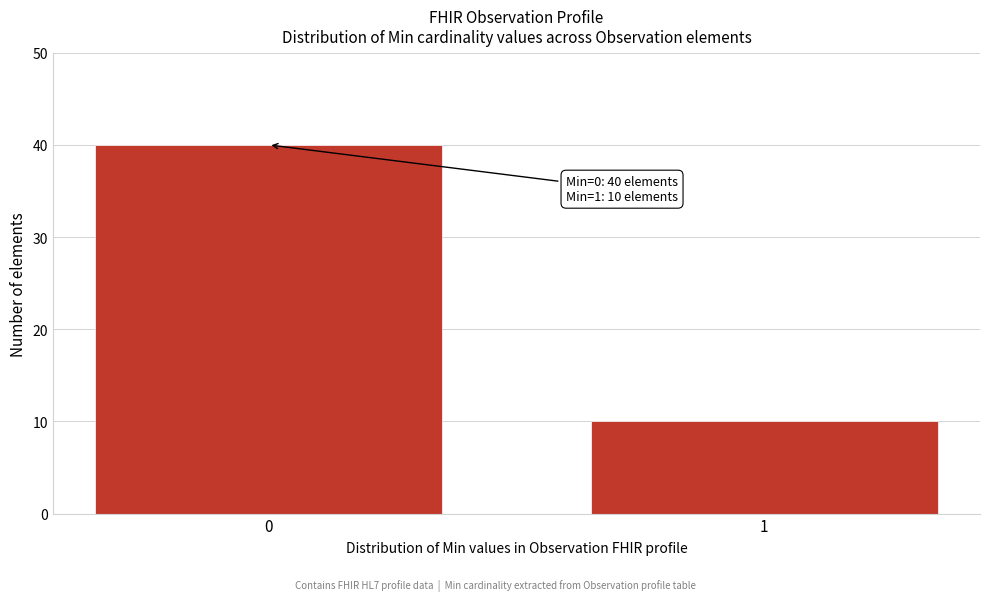

Reading left to right, list all the values displayed in this chart.

0=40	1=10